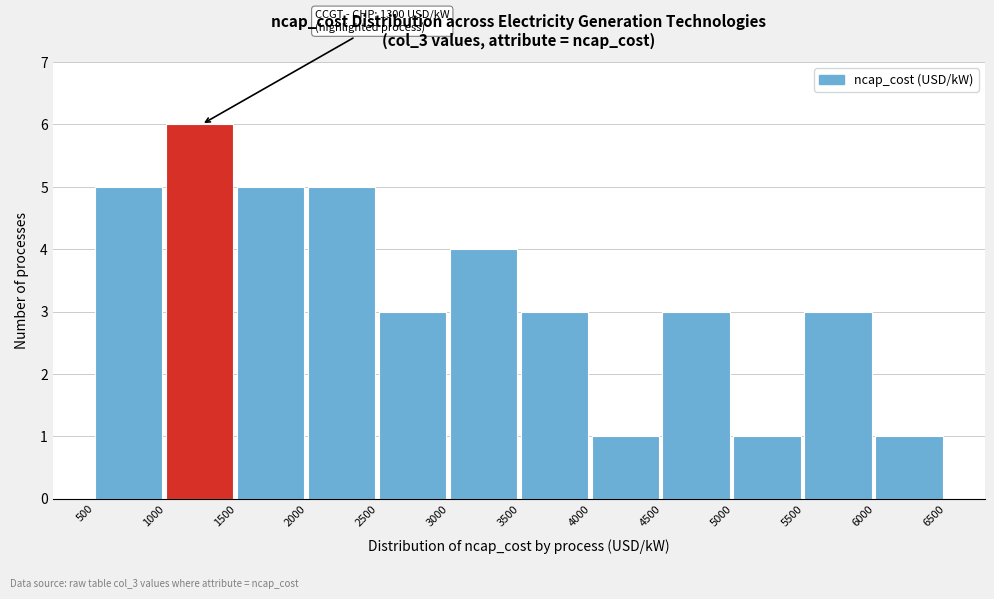

Over which range of the x-axis is the bar tallest?

1000 to 1500